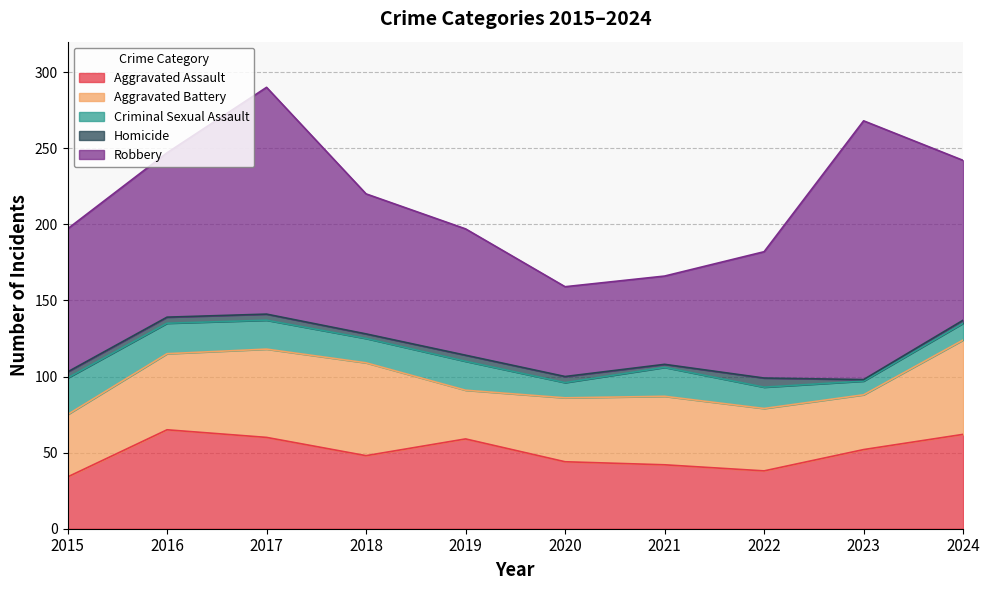

What is the difference between the second highest and second lowest values in the Aggravated Battery series?

25